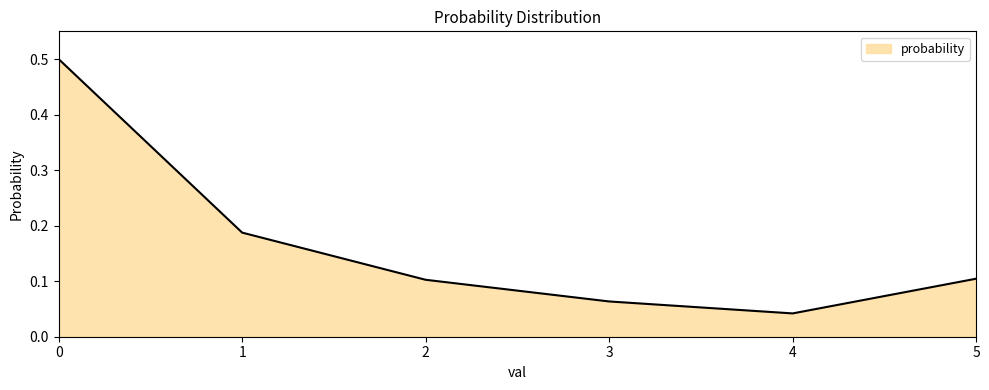

How many lines are shown in the chart?

1